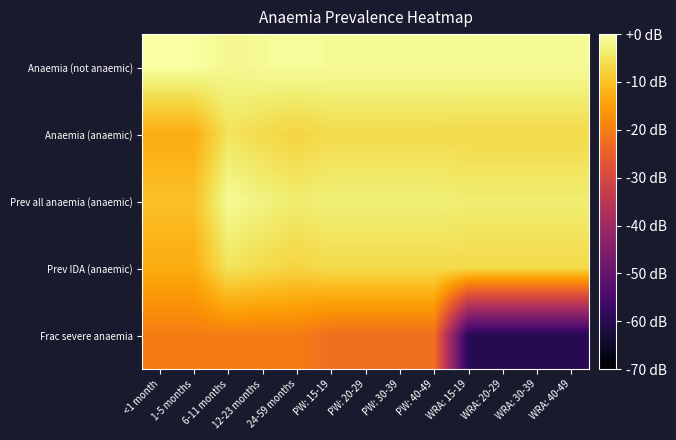

Which series has the largest range (max minus min)?

Frac severe anaemia